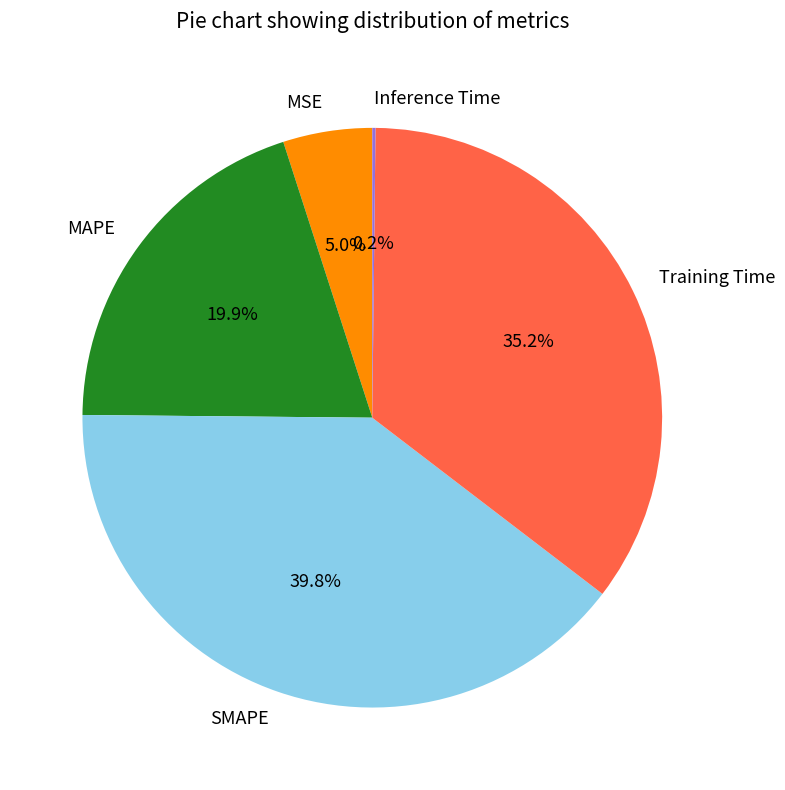

Which slice is the largest?

SMAPE